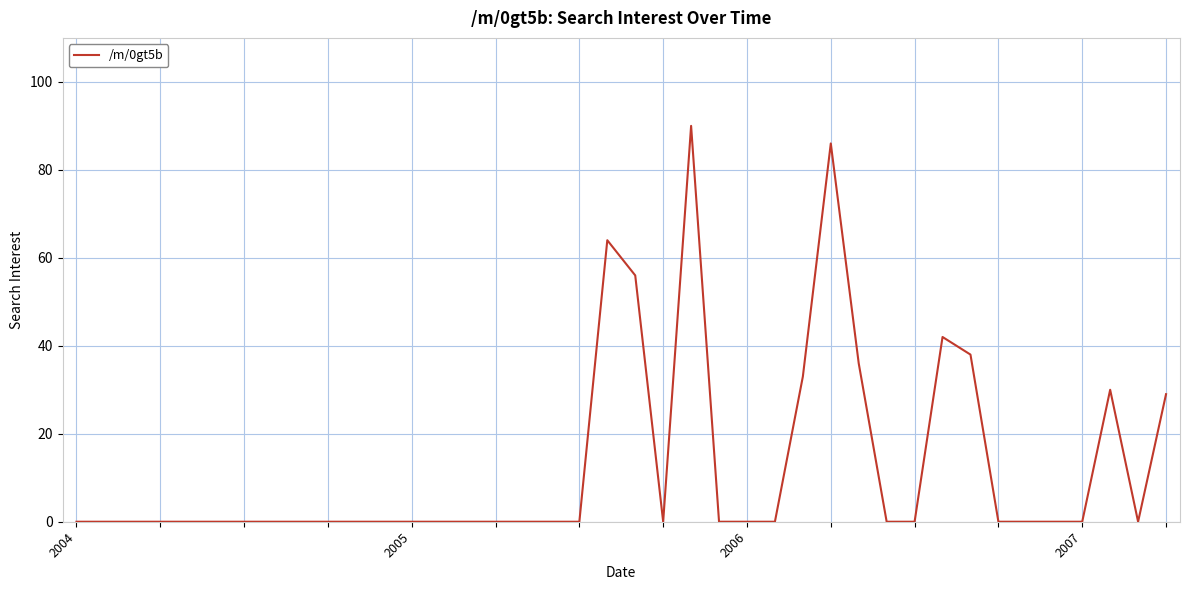

What is the greatest value displayed?

90